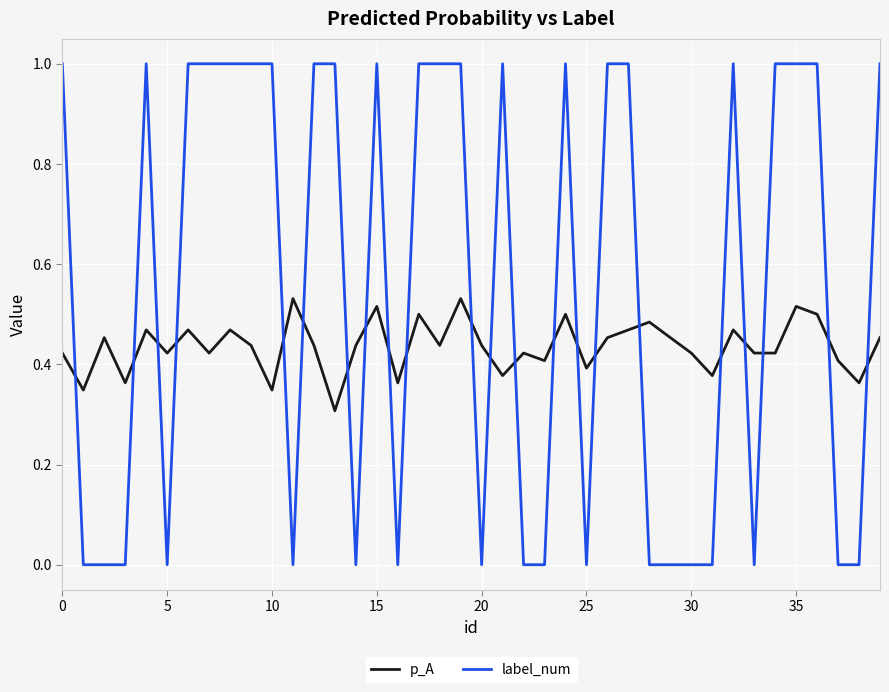

After their last crossing, which series has the higher values: p_A or label_num?

label_num